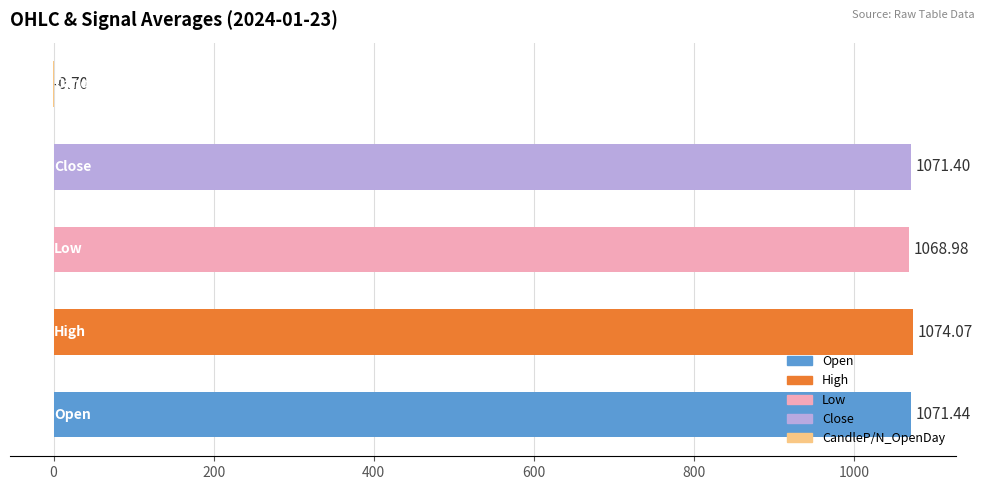

What is the sum of all values?

4285.2